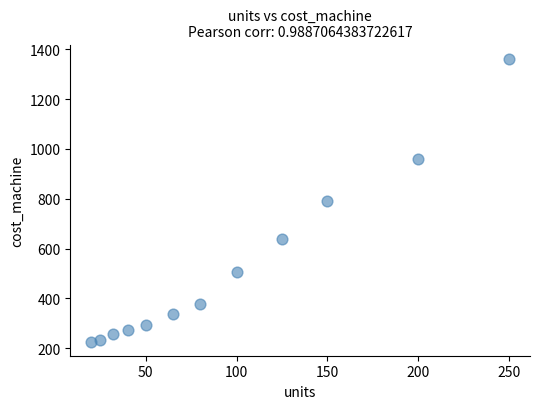

What is the range of X values (max minus min)?

230